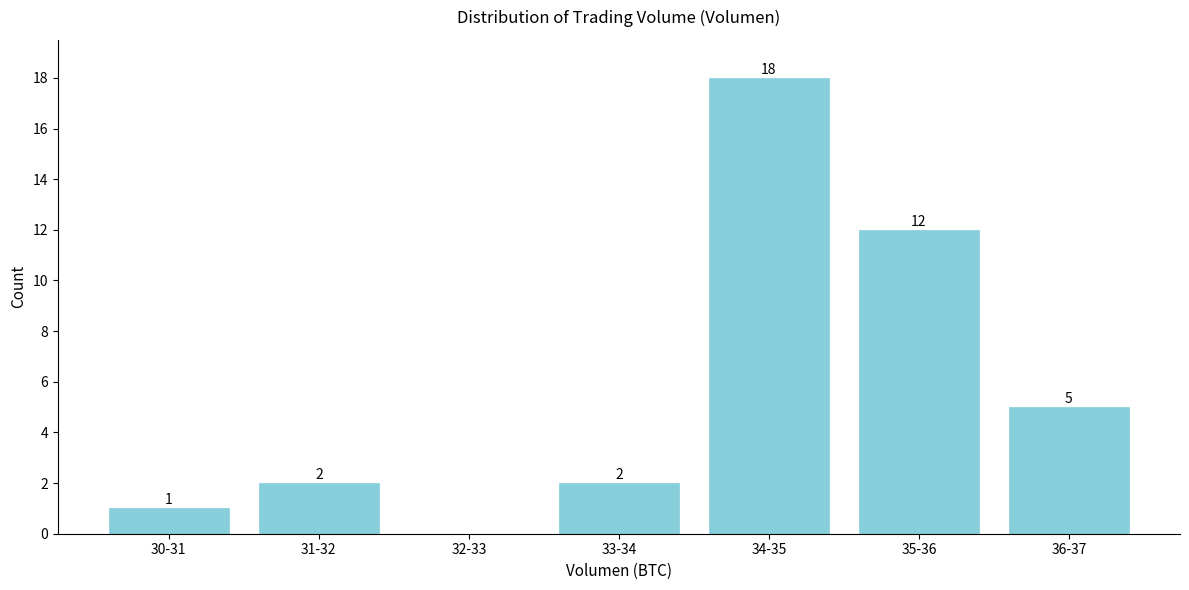

Reading left to right, transcribe all the data shown in this chart.

30-31=1	31-32=2	32-33=0	33-34=2	34-35=18	35-36=12	36-37=5